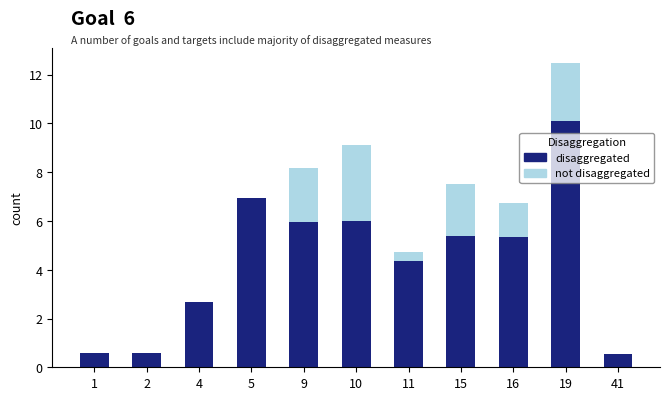

What is the difference between the disaggregated values at 16 and 2?

4.8